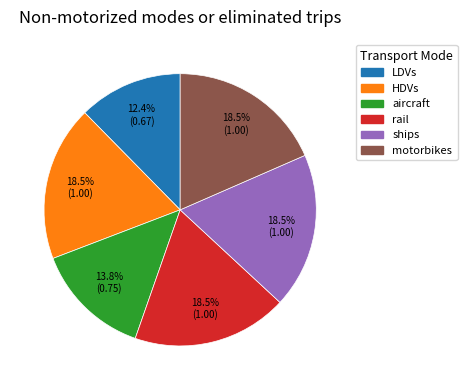

To the nearest percent, what is the difference between the ships and LDVs slice percentages?

6%